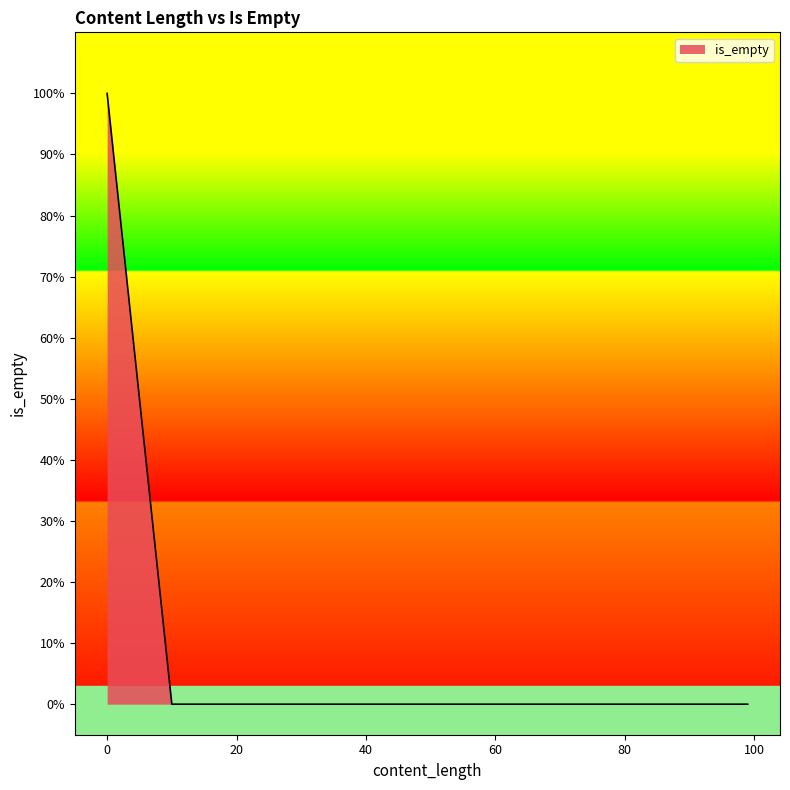

At which label is the value closest to 0?

12